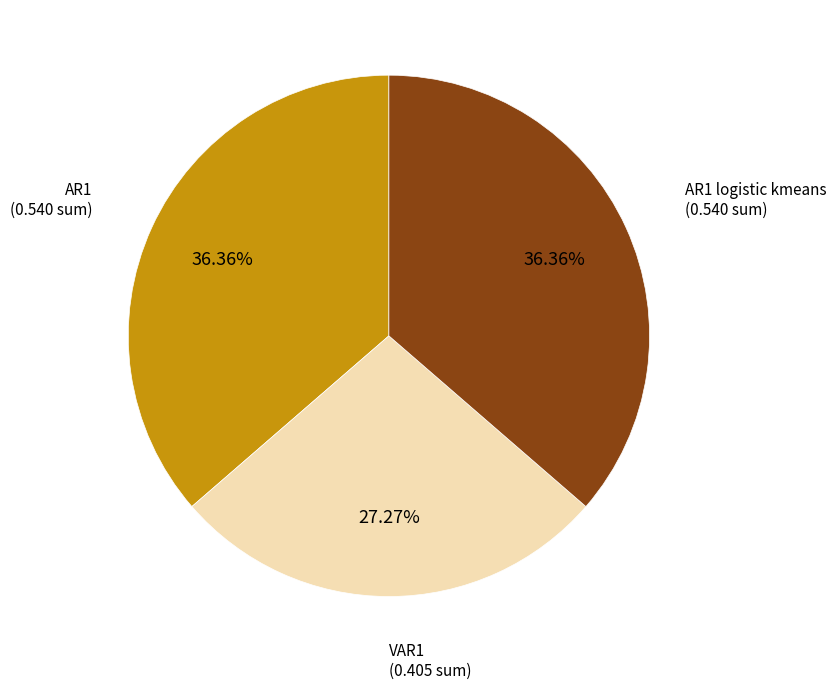

Is there a majority slice in this chart?

No